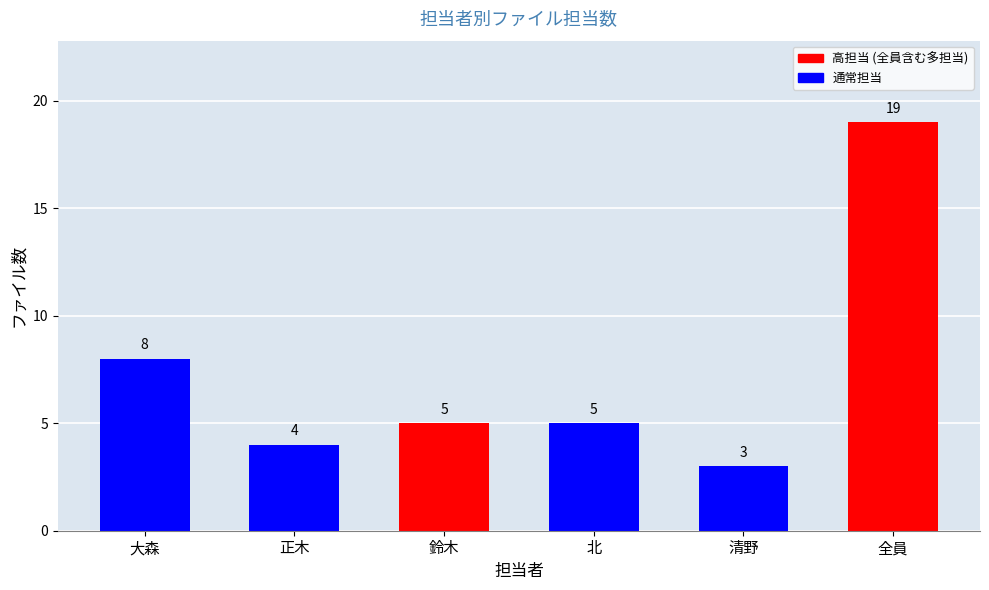

What is the approximate value at 清野, to the nearest 5?

5